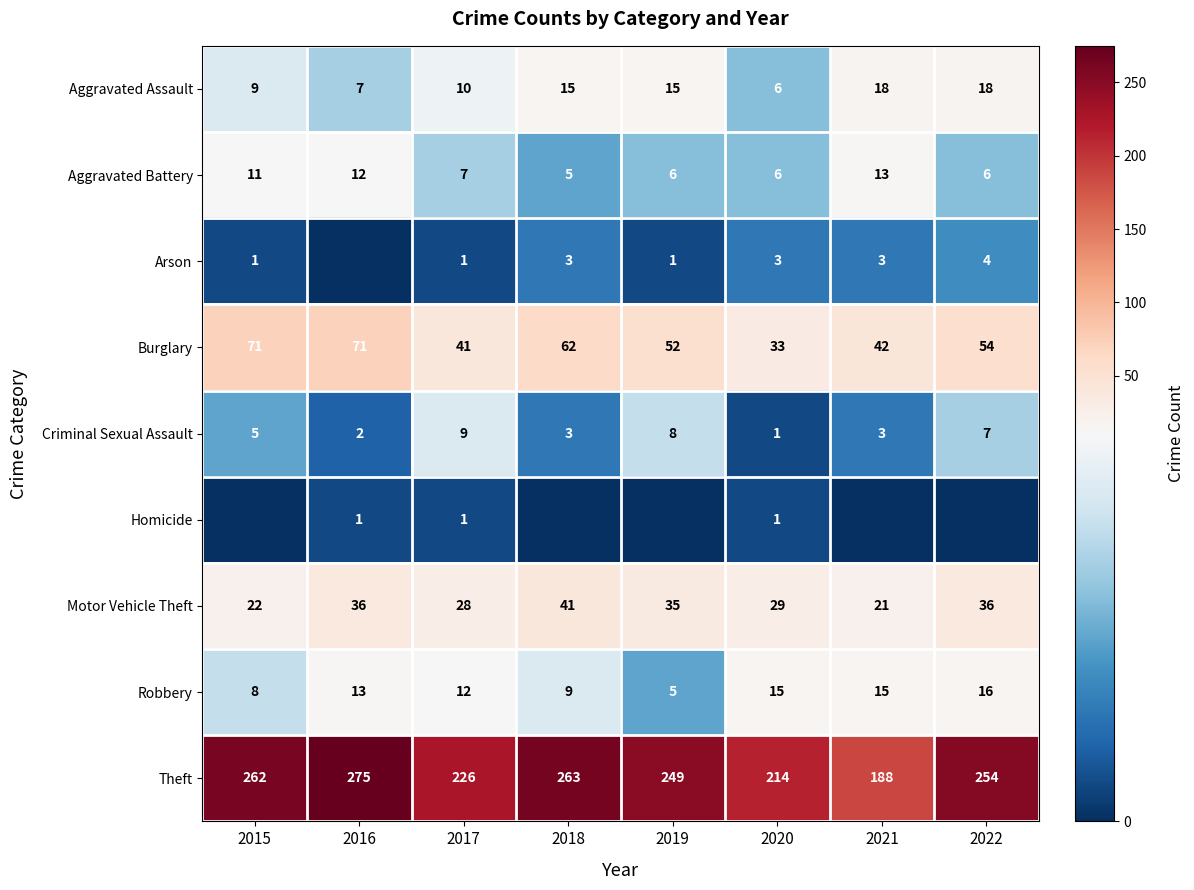

Which has a higher value, 2021 or 2018?

2021